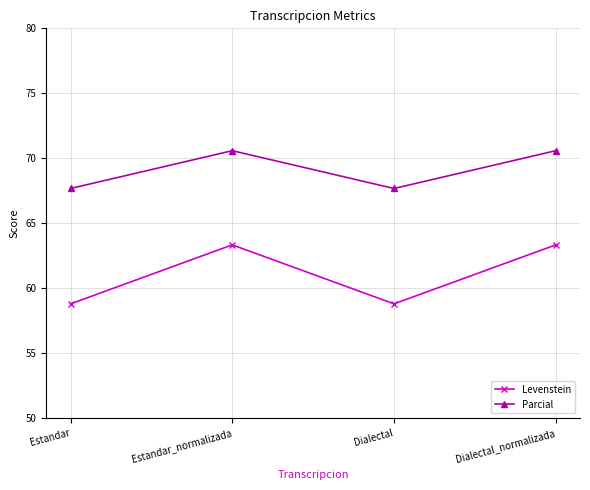

How many Parcial values are between 67 and 70?

2